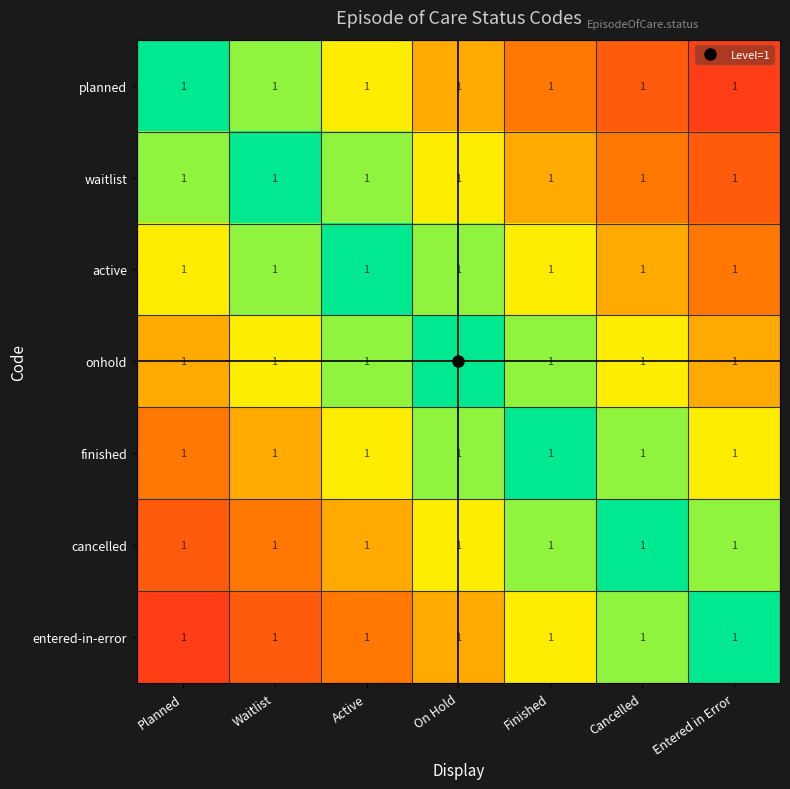

Rank the series at Entered in Error from highest to lowest value.

planned, waitlist, active, onhold, finished, cancelled, entered-in-error